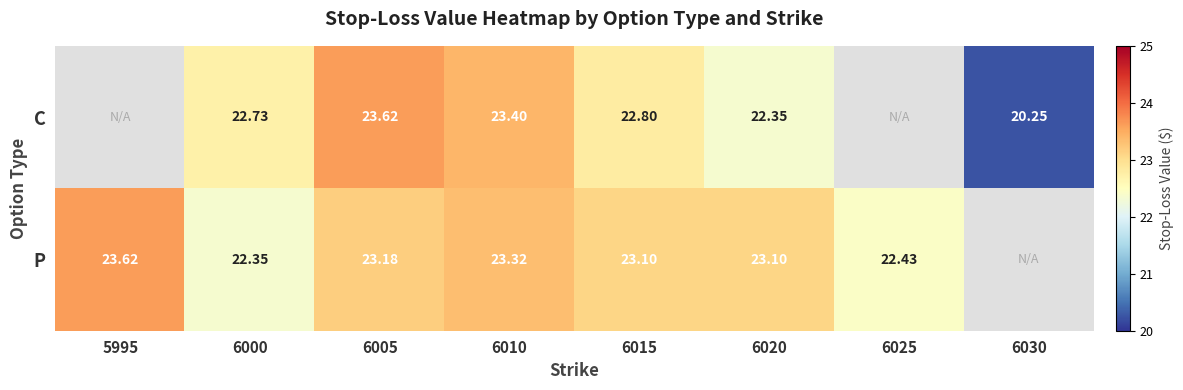

Between 6010 and 6020, which series saw the biggest shift?

C